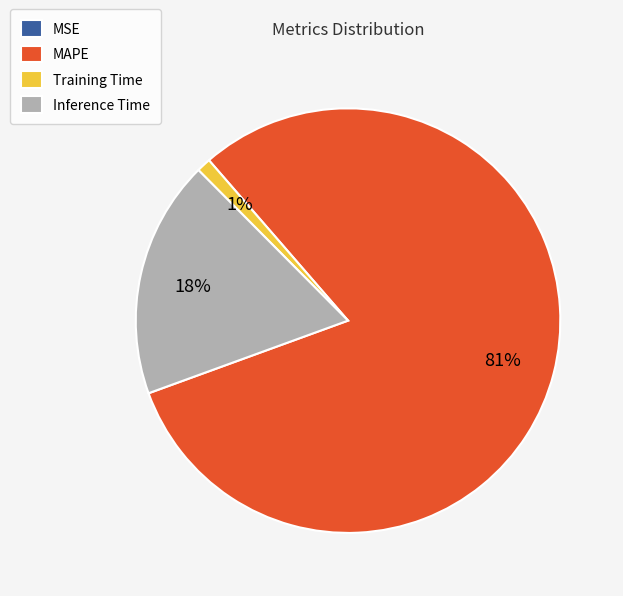

To the nearest percent, what percentage of the pie is Inference Time?

18%